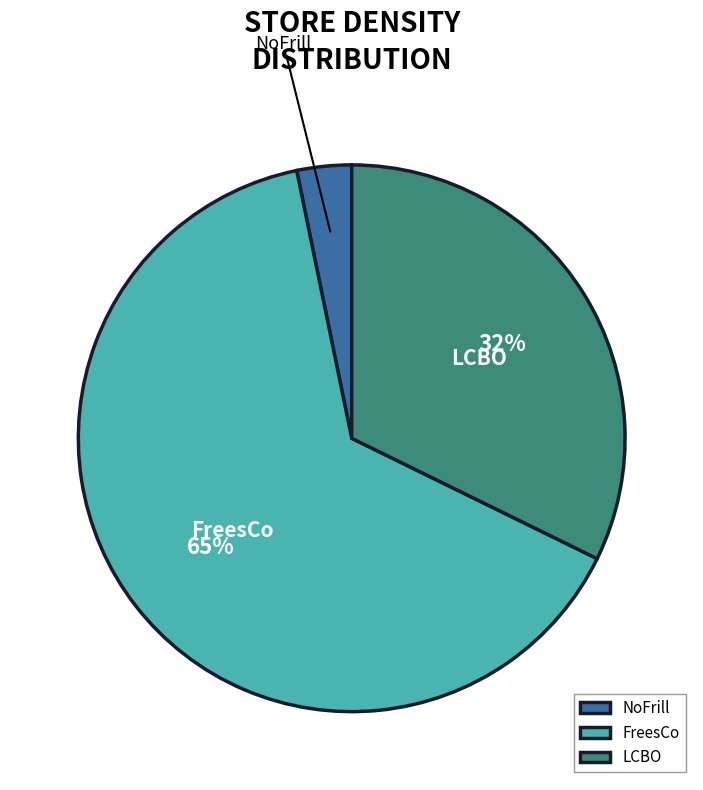

To the nearest percent, what is the combined percentage of NoFrill and FreesCo?

68%